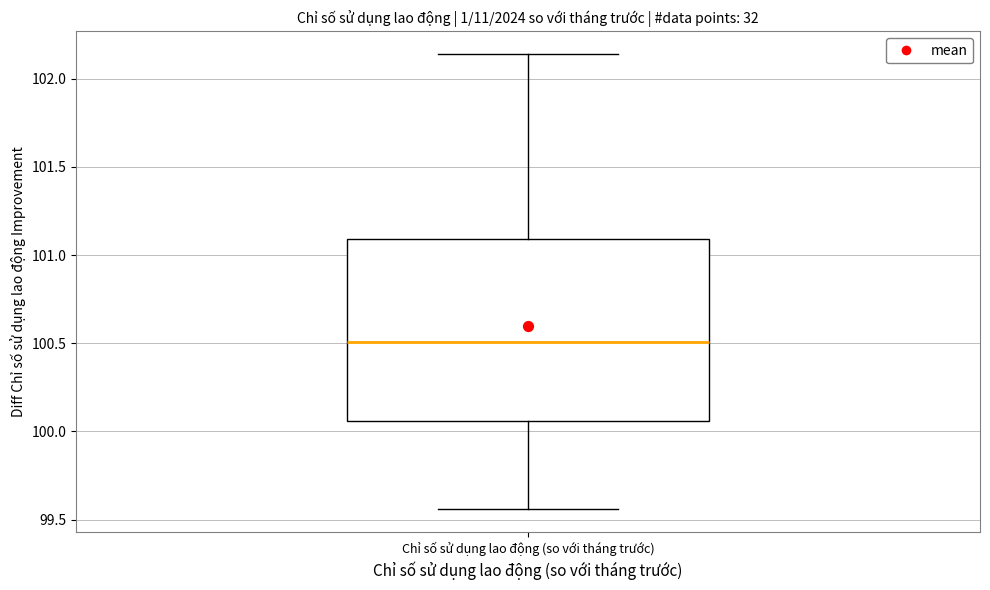

Read this box plot against the y-axis: the position of the median line, the range covered by the box, and the ends of both whiskers. The values are not printed on the chart, so give them approximately, as read against the axis.

median 100.50, box 100.05 to 101.10, whiskers 99.55 to 102.15